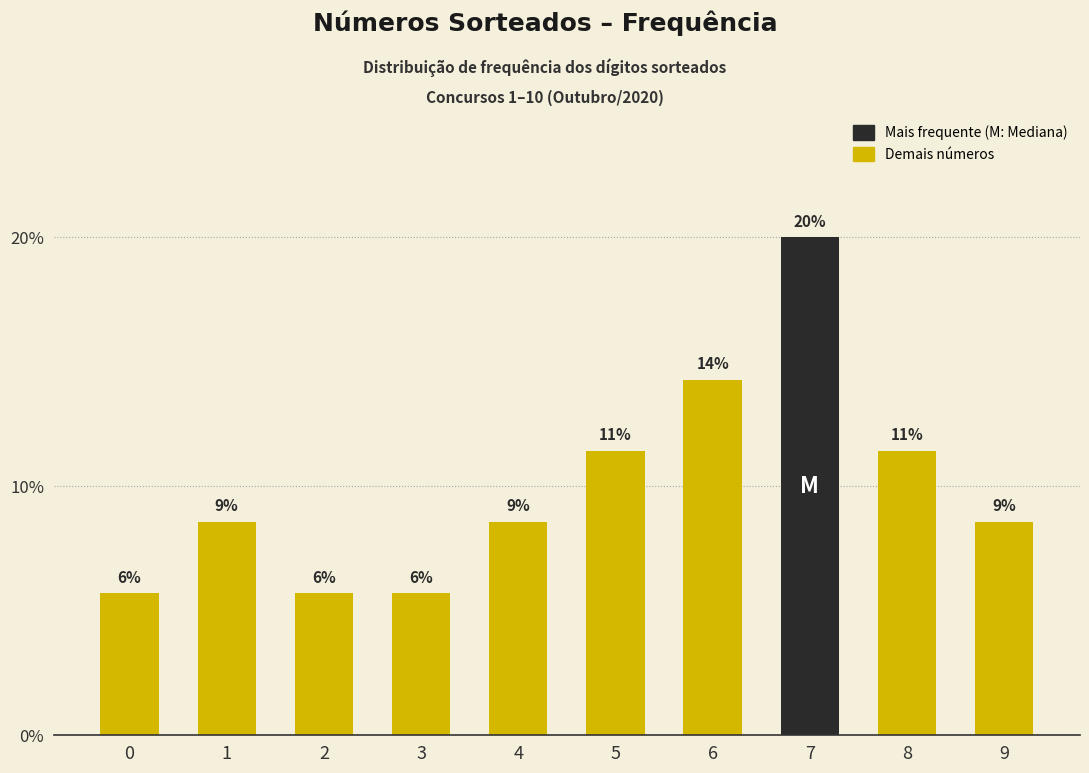

What is the difference between the maximum and minimum values?

14.3